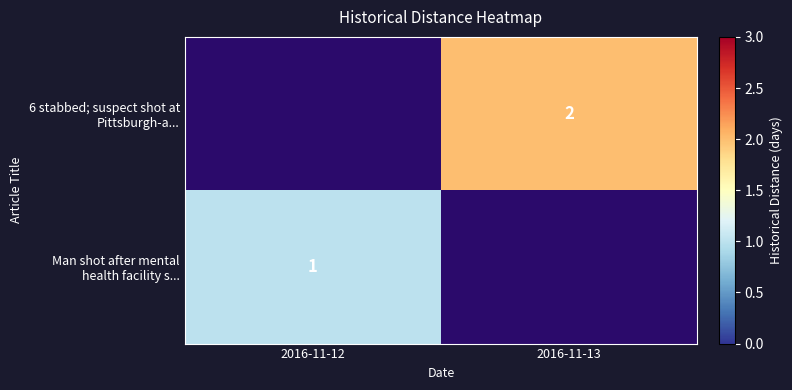

Count the number of data series in this chart.

2